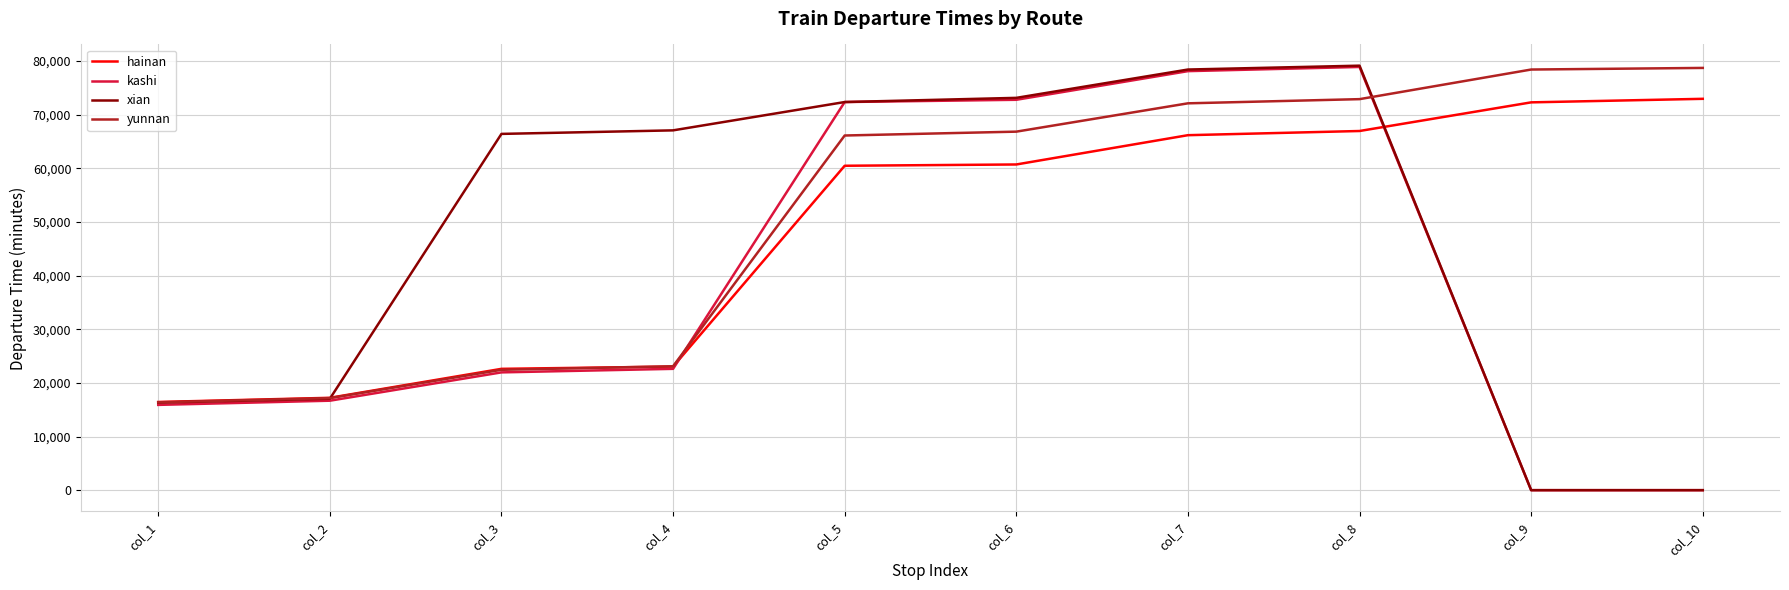

The value of kashi at col_8 is 28675. True or false?

False